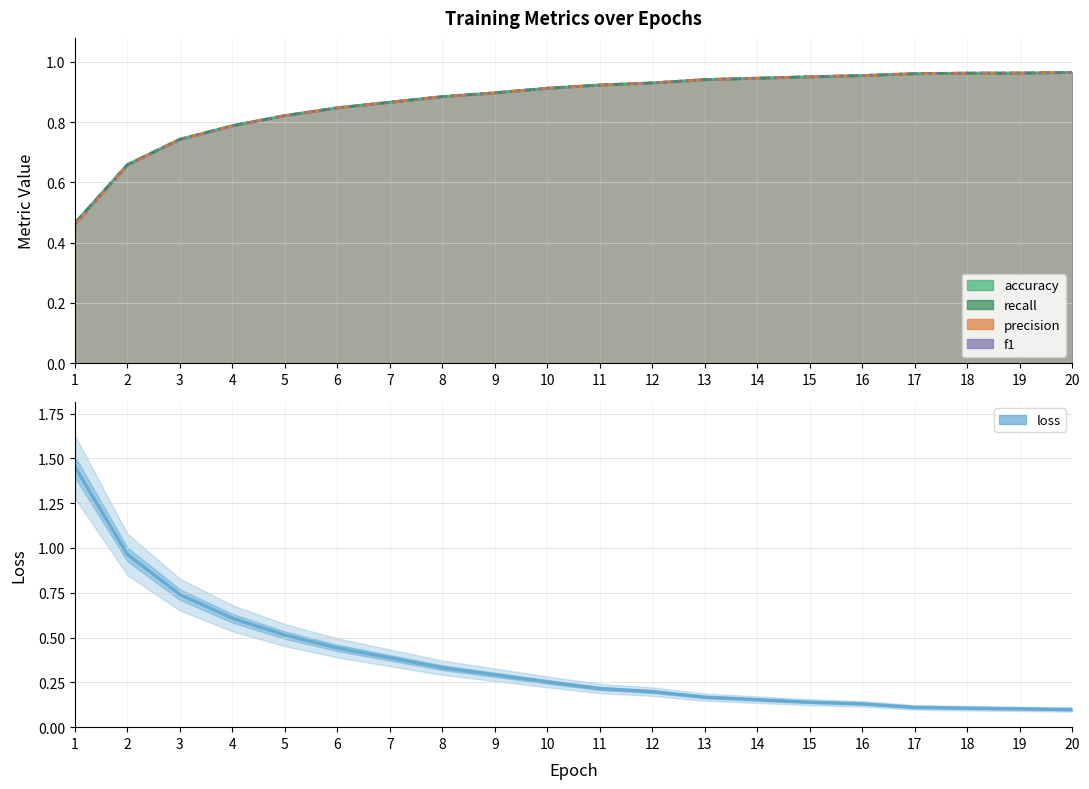

Between 12 and 13, which is larger?

13